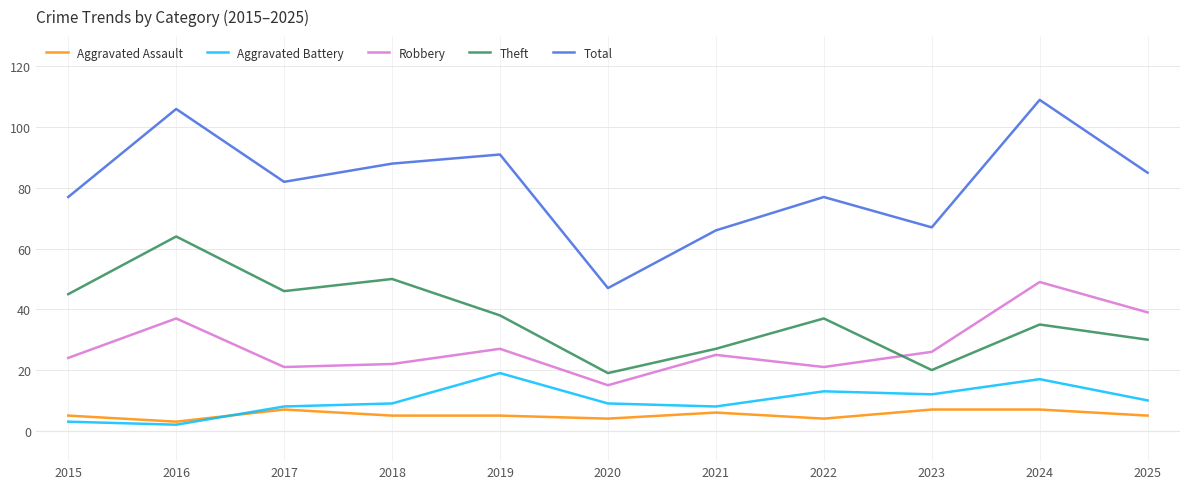

At how many categories does at least one series exceed 71?

8